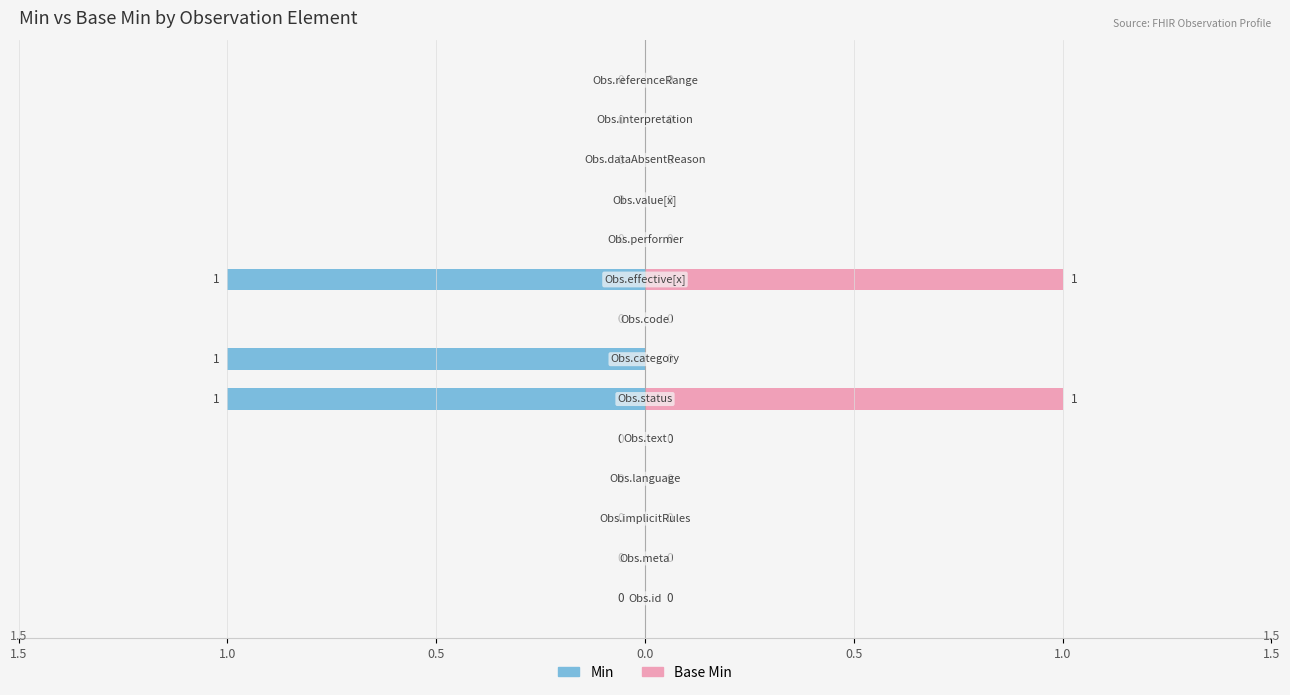

What is the difference between the maximum and minimum values in the Min series?

1